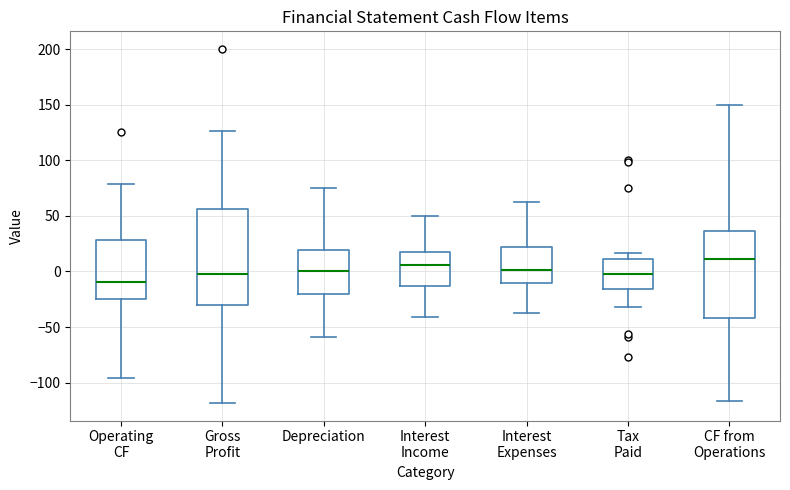

Which box has the lowest median line?

Operating CF